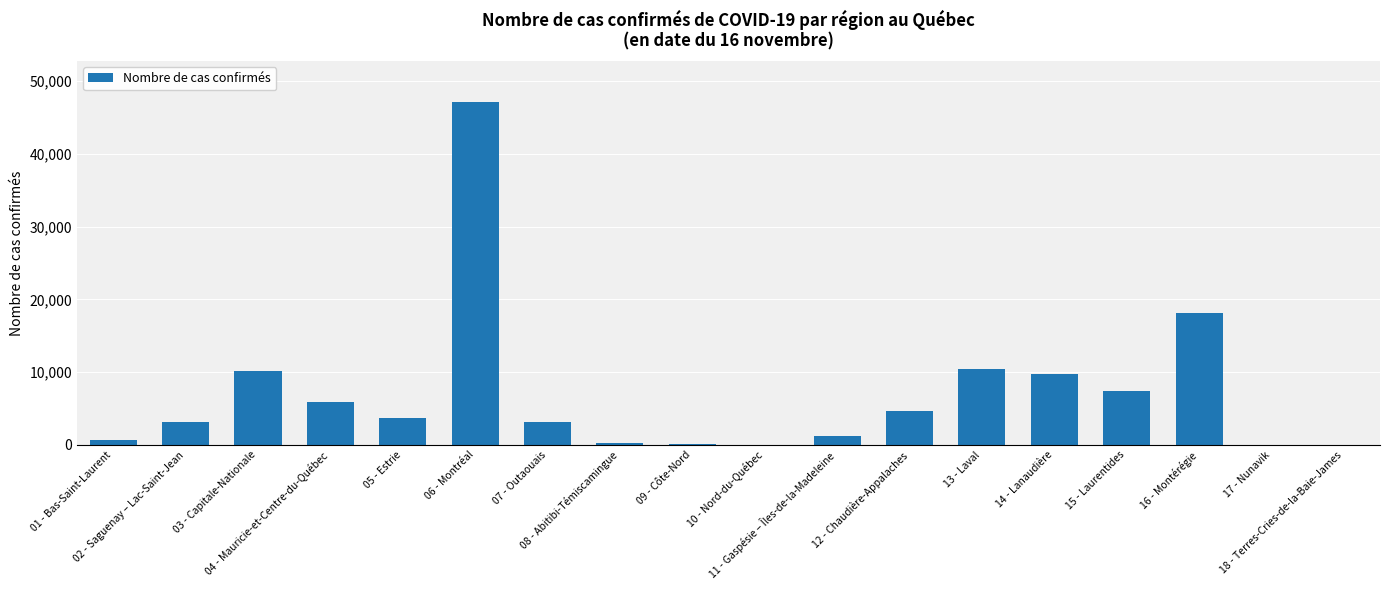

True or false: the data shows 29 at 17 - Nunavik.

True